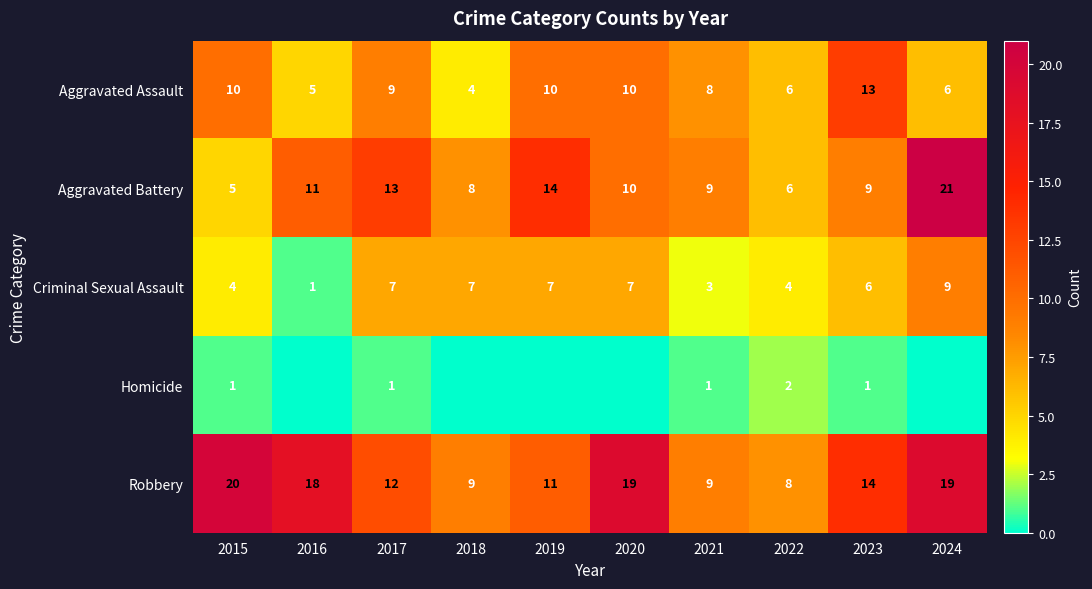

Where is Aggravated Battery nearest to the value 13?

2017